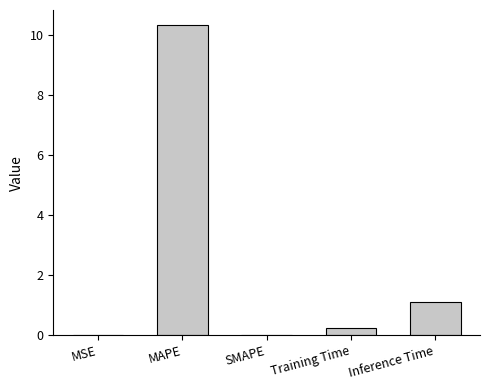

What value does the data have at Training Time?

0.2